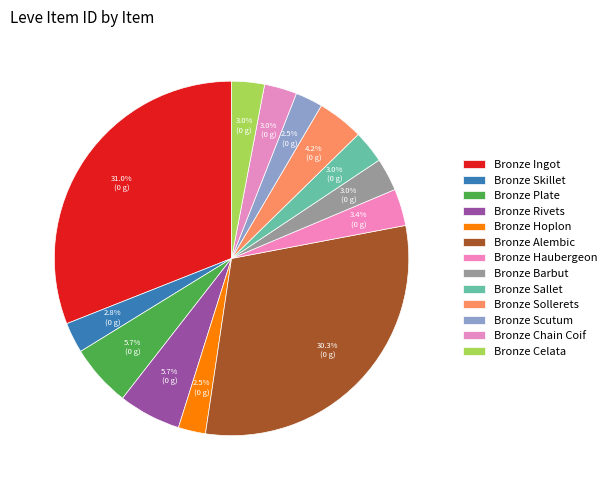

Is the sum of Bronze Celata and Bronze Ingot greater than half?

No